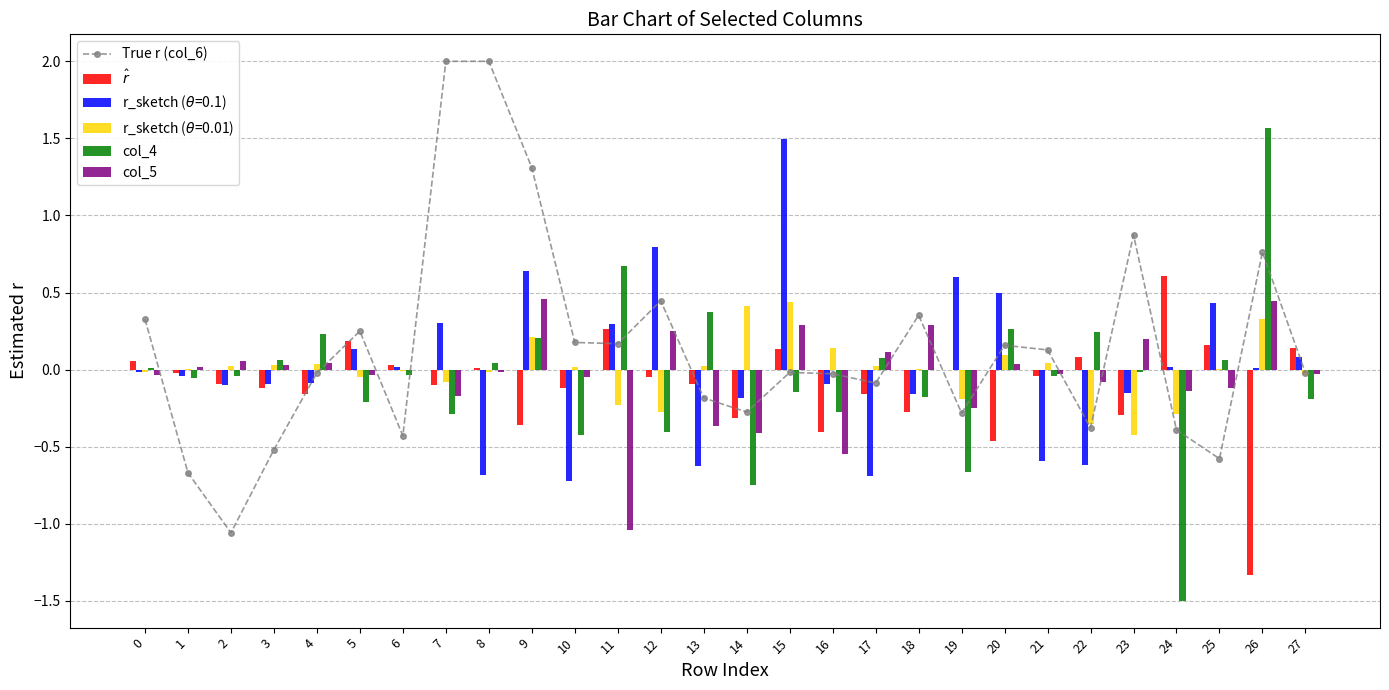

The col_4 series shows 0.0 at 0. True or false?

True